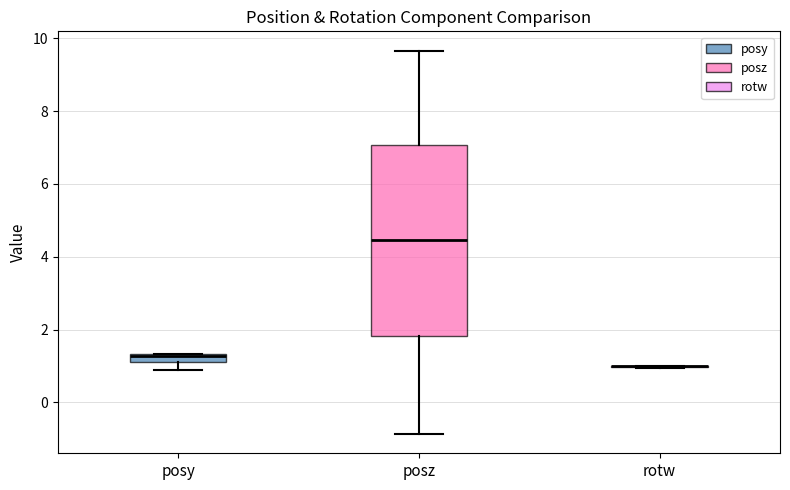

Where is the upper edge of the box for posz on the y-axis? The values are not printed on the chart, so give them approximately, as read against the axis.

7.0